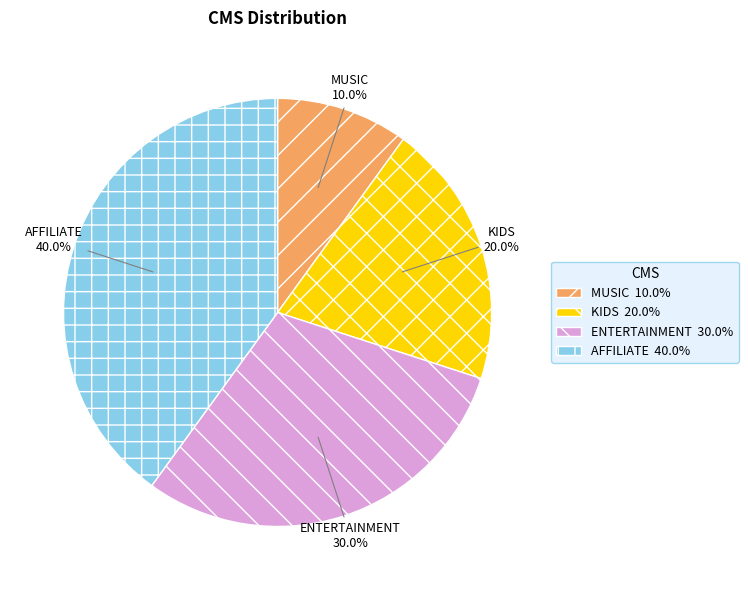

True or false: ENTERTAINMENT accounts for 30% of the total.

True